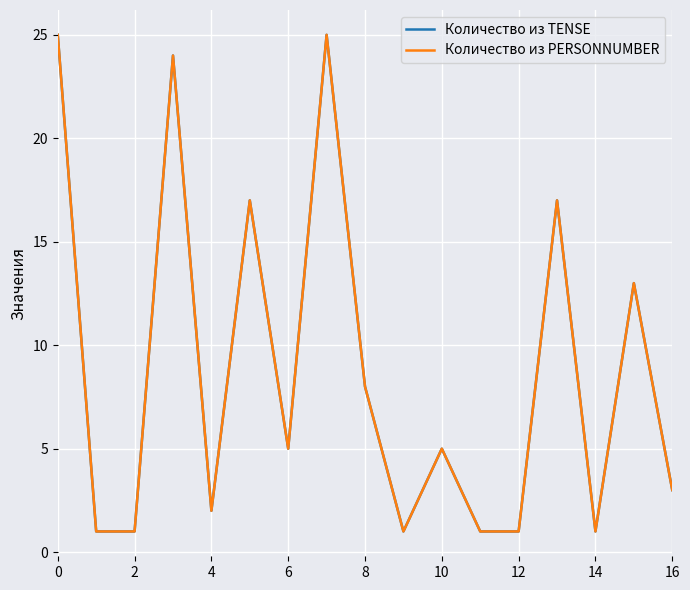

What is the label of the 1st point from the right?

16